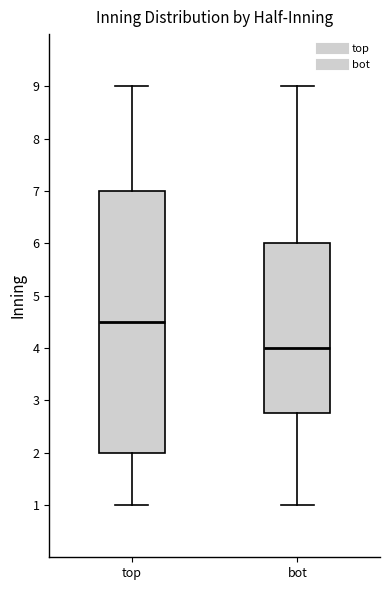

Which box's median line is the highest?

top